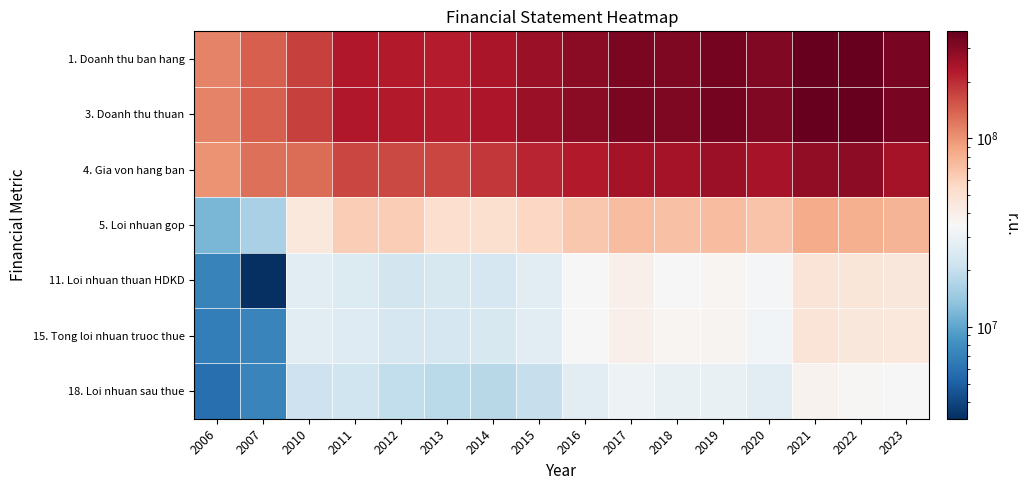

Which series has the largest range (max minus min)?

3. Doanh thu thuan